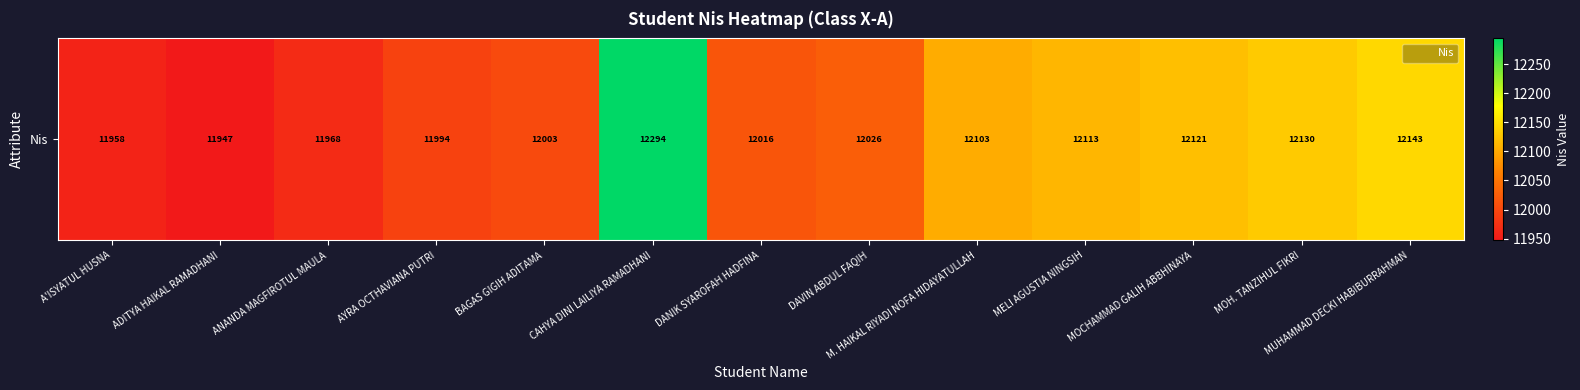

List the labels in order of value, largest first.

CAHYA DINI LAILIYA RAMADHANI, MUHAMMAD DECKI HABIBURRAHMAN, MOH. TANZIHUL FIKRI, MOCHAMMAD GALIH ABBHINAYA, MELI AGUSTIA NINGSIH, M. HAIKAL RIYADI NOFA HIDAYATULLAH, DAVIN ABDUL FAQIH, DANIK SYAROFAH HADFINA, BAGAS GIGIH ADITAMA, AYRA OCTHAVIANA PUTRI, ANANDA MAGFIROTUL MAULA, A'ISYATUL HUSNA, ADITYA HAIKAL RAMADHANI